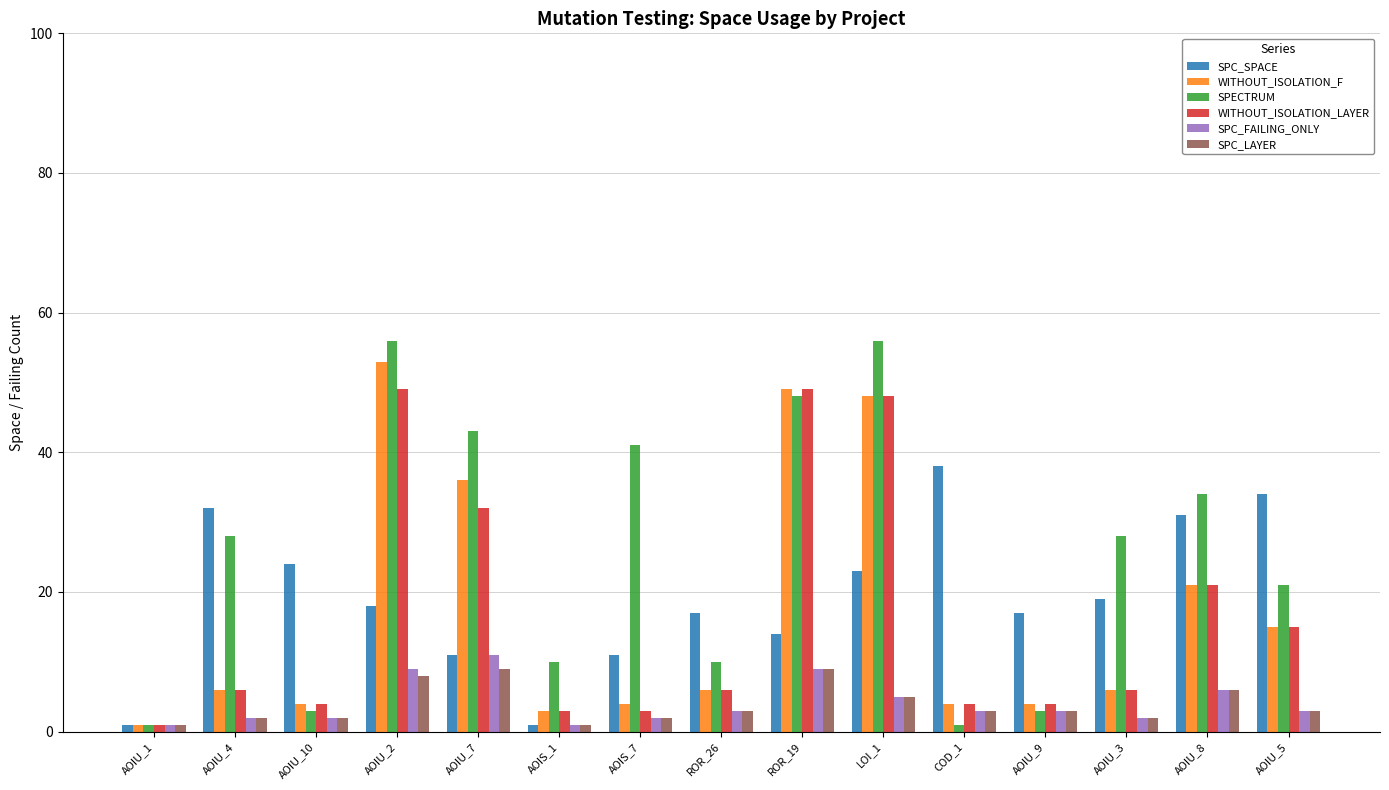

The SPC_LAYER series shows 14 at ROR_19. True or false?

False